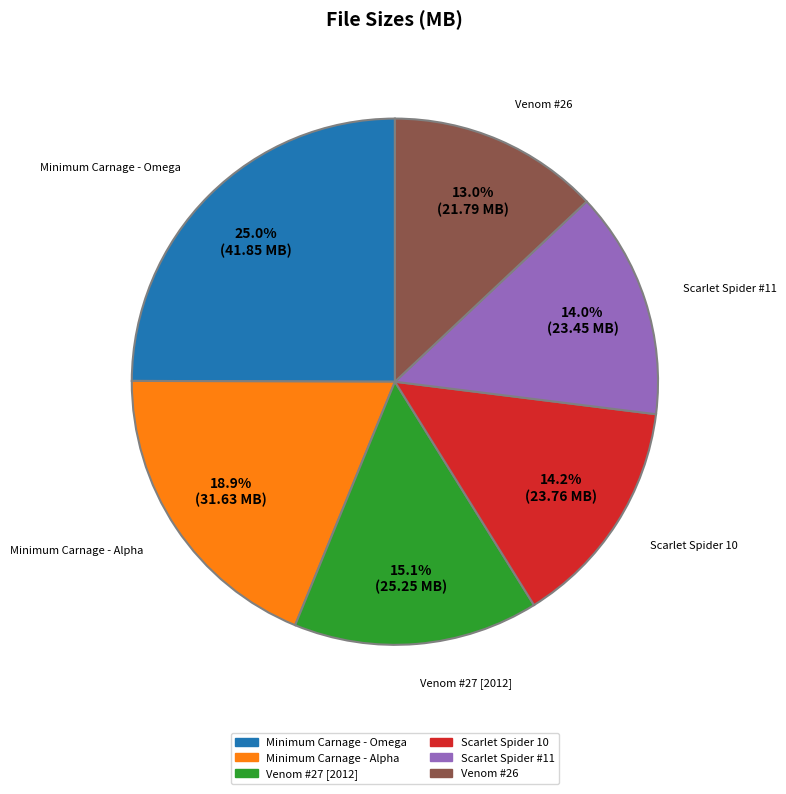

How many segments does this pie chart have?

6